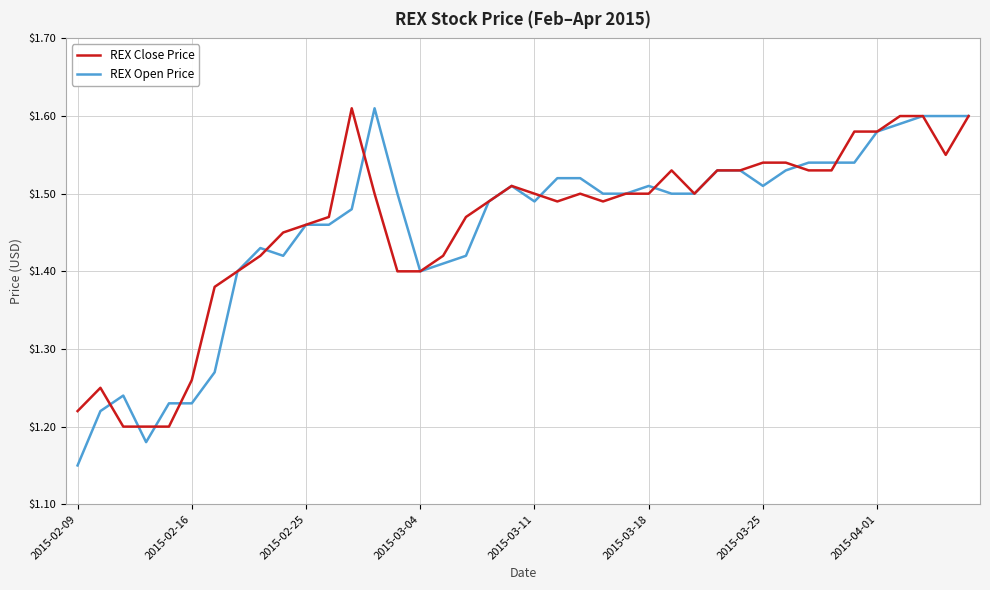

Which label corresponds to the smallest value in the chart?

2015-02-09